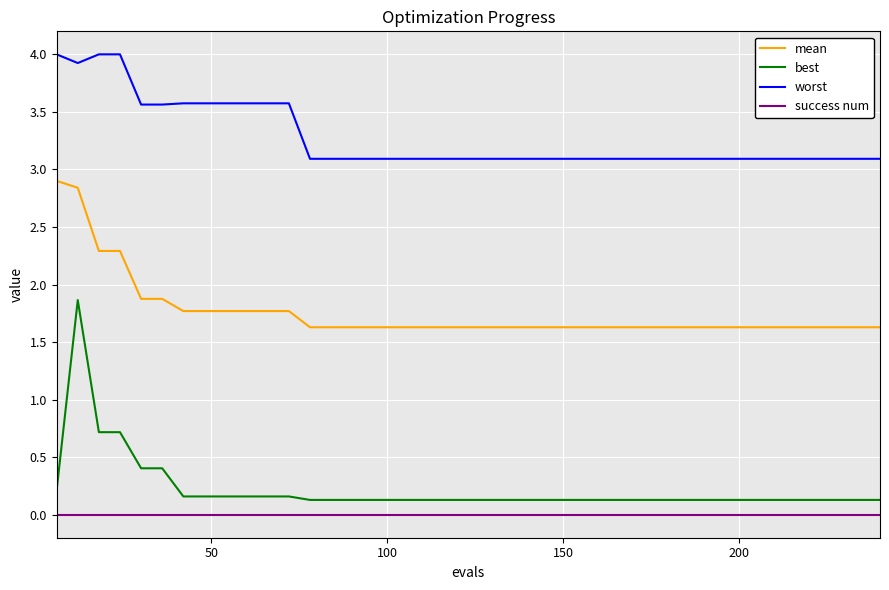

What is the maximum value shown in the chart?

4.0